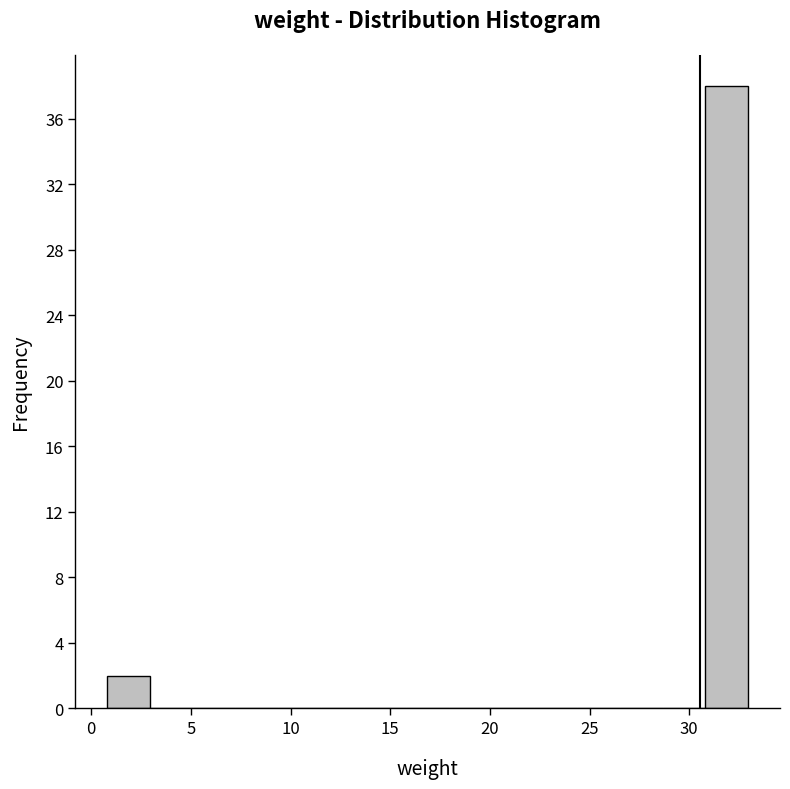

Reading left to right, transcribe this chart: for each bar, give the range it covers on the x-axis and its height. Neither the bar edges nor the heights are printed on the chart, so give them approximately, as read against the axes.

1.0 to 3.0: 2
3.0 to 5.0: 0
5.0 to 7.0: 0
7.0 to 9.5: 0
9.5 to 11.5: 0
11.5 to 13.5: 0
13.5 to 16.0: 0
16.0 to 18.0: 0
18.0 to 20.0: 0
20.0 to 22.0: 0
22.0 to 24.5: 0
24.5 to 26.5: 0
26.5 to 28.5: 0
28.5 to 31.0: 0
31.0 to 33.0: 38